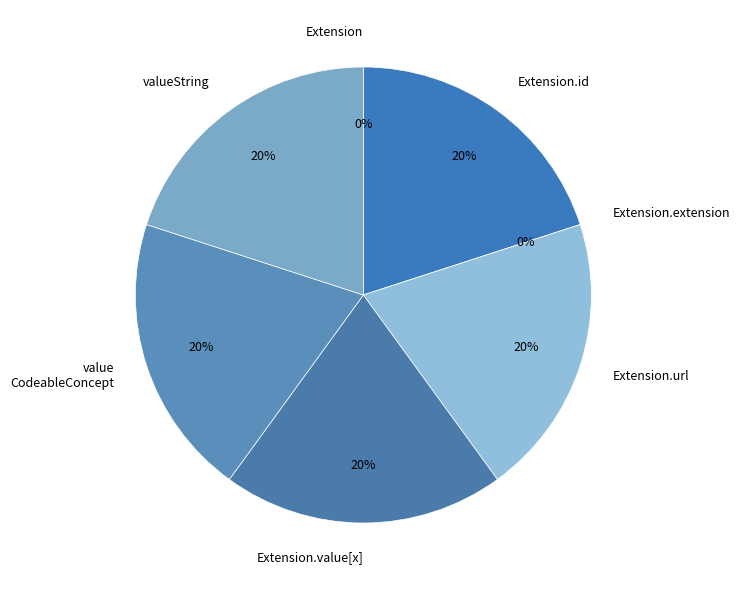

Do Extension.value[x] (valueCodeableConcept) and Extension.value[x] (valueString) together represent more than half of the pie?

No